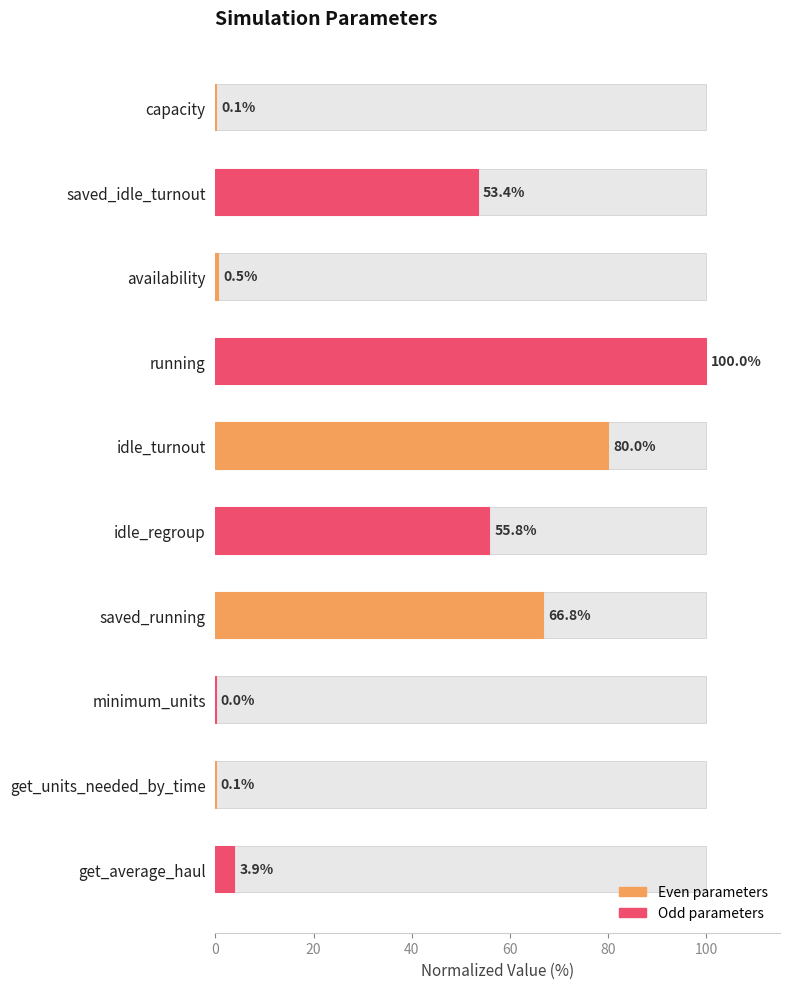

The chart shows a value of 18.9 at saved_running. True or false?

False